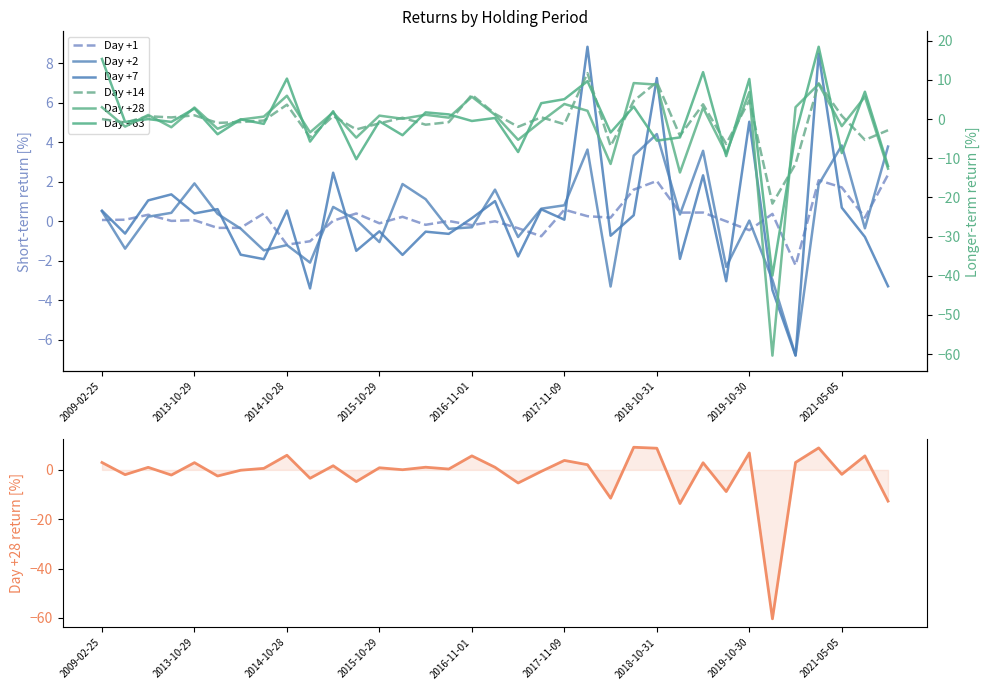

List the series in order of their peak value, highest first.

Day +63, Day +14, Day +28, Day +7, Day +2, Day +1